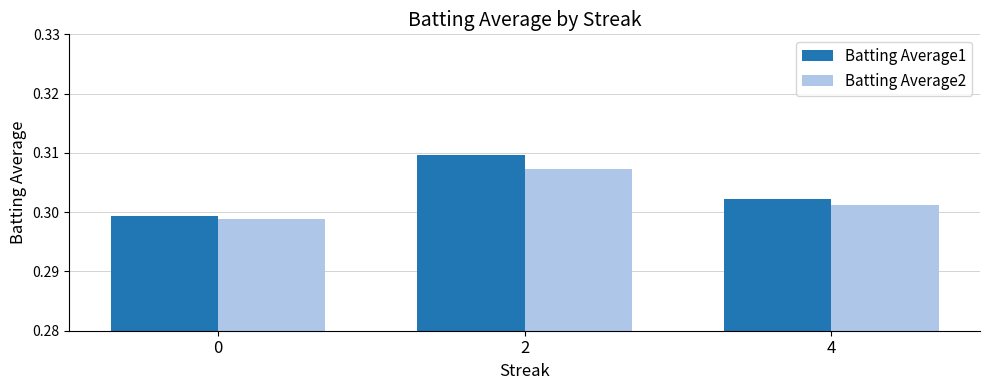

Is it true that Batting Average2 equals 0.2 at 2?

False